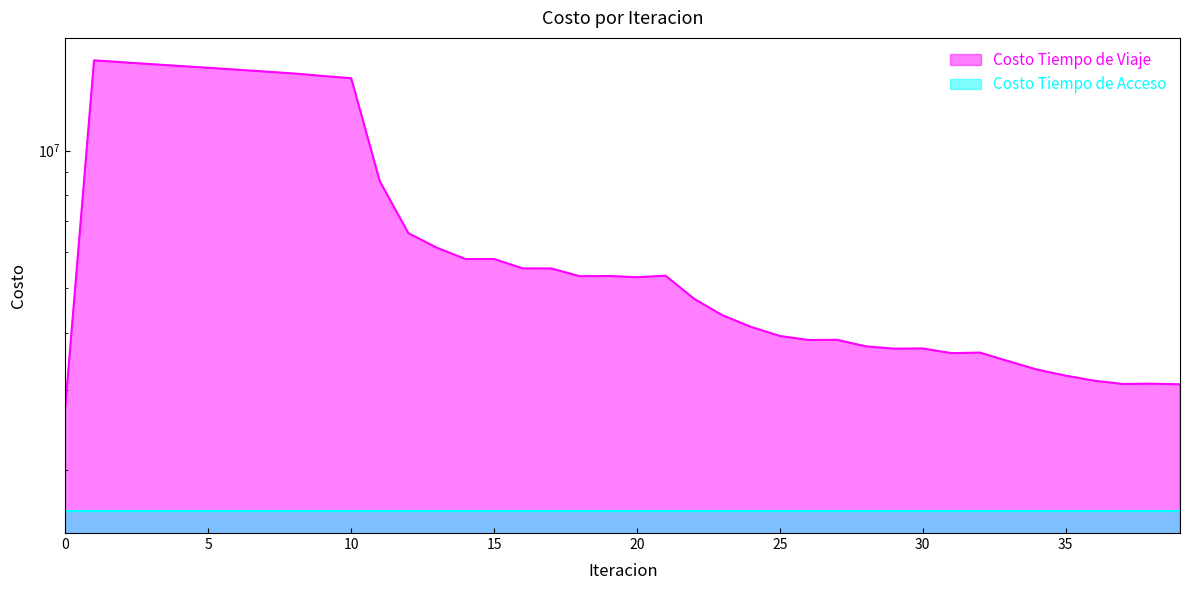

Which label corresponds to the largest value in the chart?

1